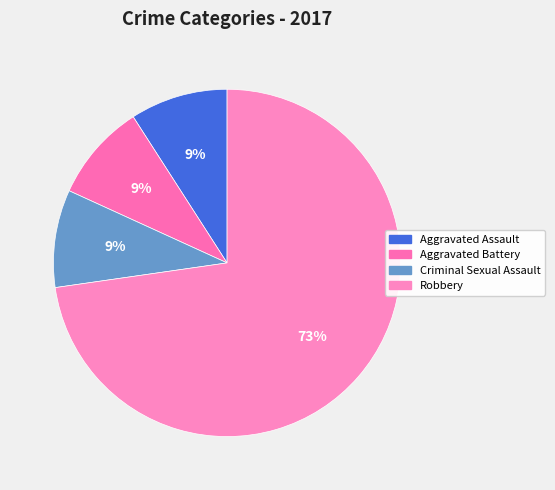

What percentage is NOT represented by Aggravated Assault?

90.9%